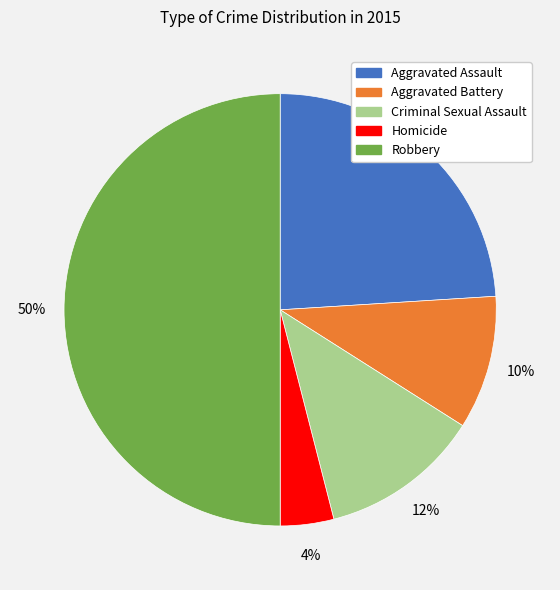

To the nearest percent, what is the difference between the Robbery and Aggravated Battery slice percentages?

40%